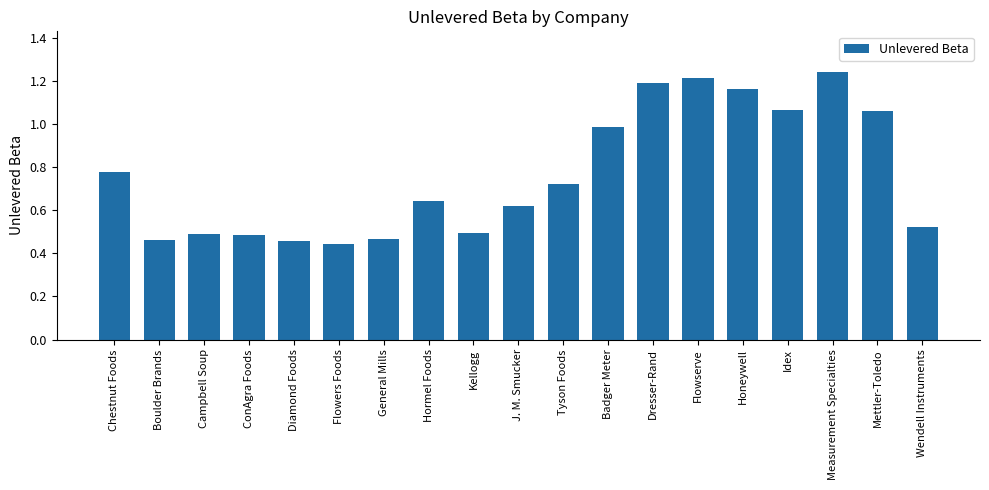

What position from the left is Mettler-Toledo?

18